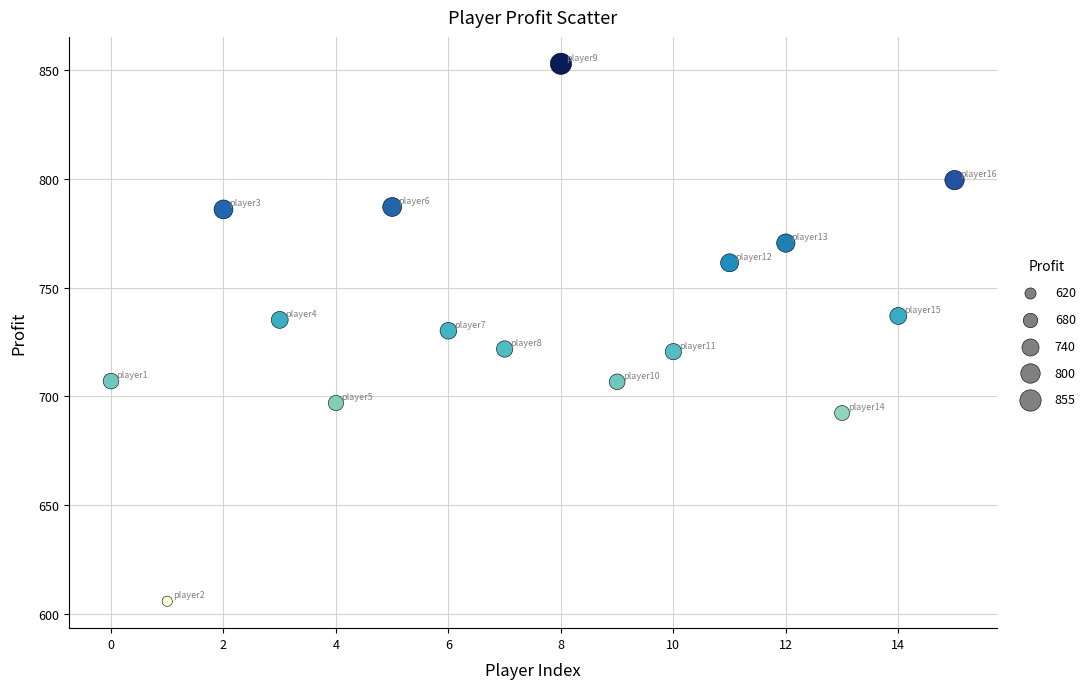

What is the range of Y values (max minus min)?

246.9